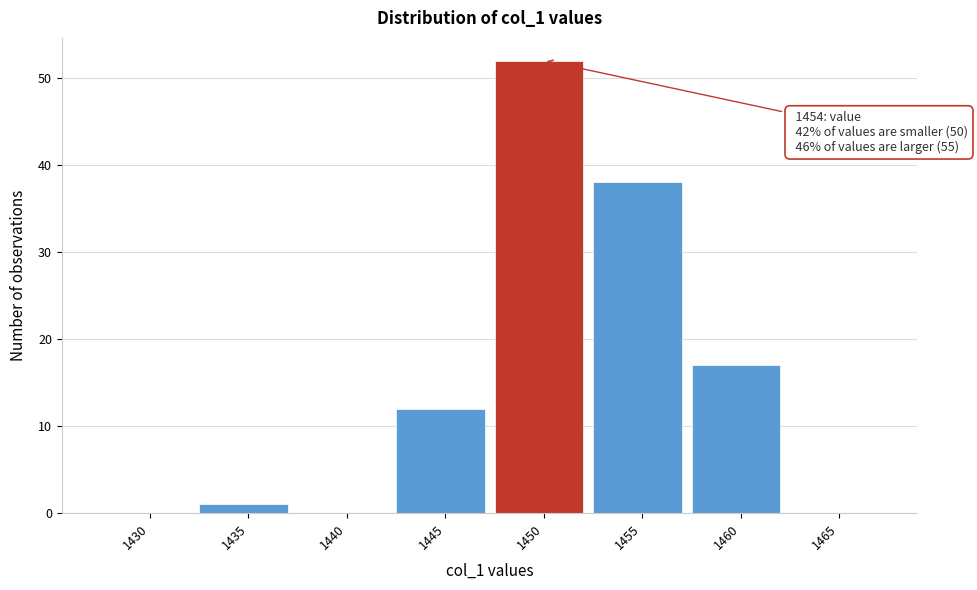

Reading left to right, transcribe all the data shown in this chart.

1430=0	1435=1	1440=0	1445=12	1450=52	1455=38	1460=17	1465=0